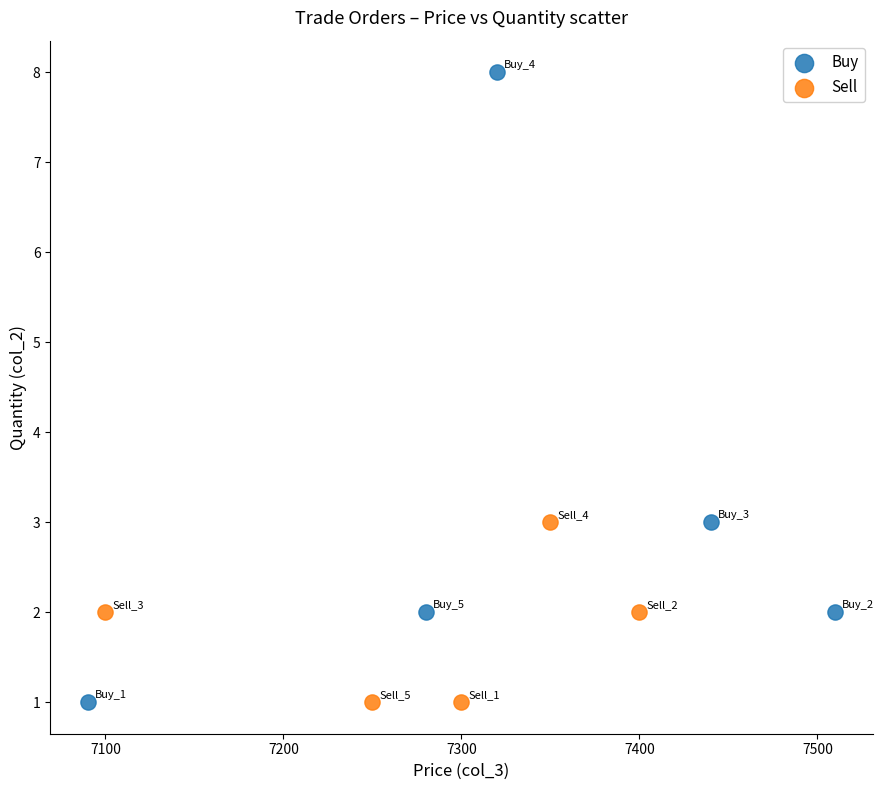

Which series reaches the maximum Y coordinate?

Buy